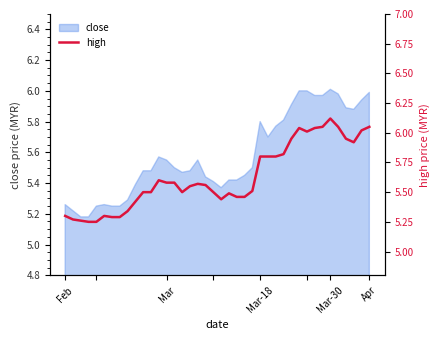

What is the ratio of the value at 38 to the value at 35?

1.0